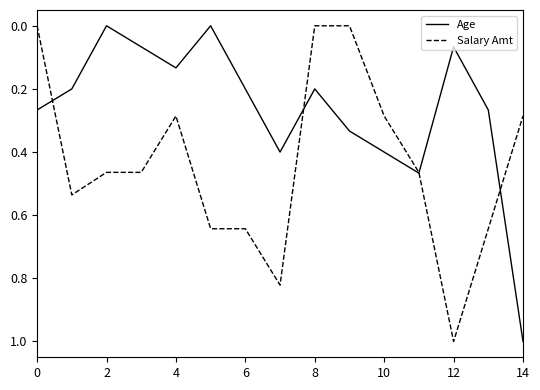

Which series has the largest total across all categories?

Salary Amt